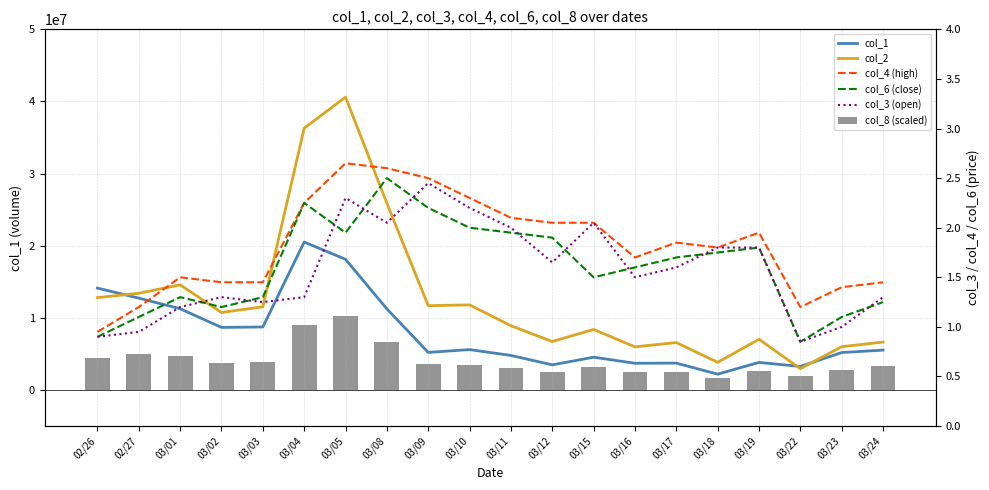

Which category has the lowest value across all series?

03/22